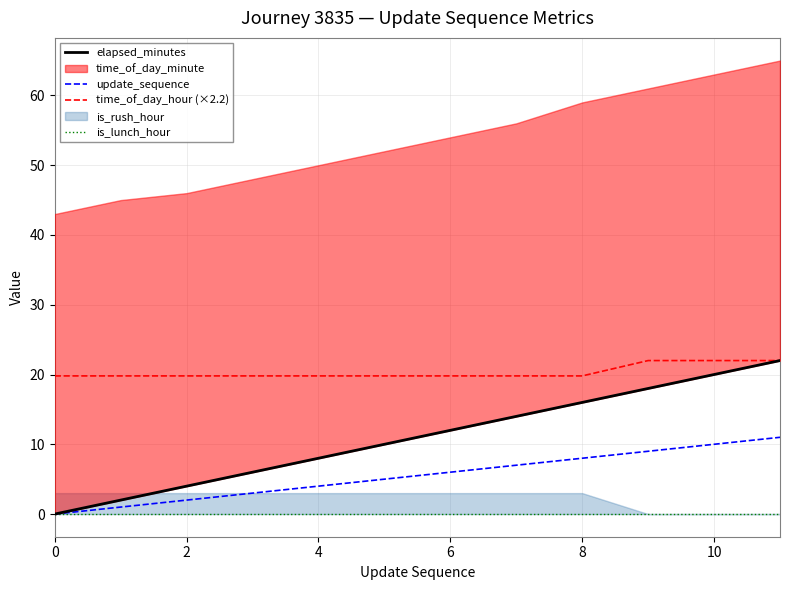

True or false: update_sequence and time_of_day_hour (×2.2) cross at least once.

False